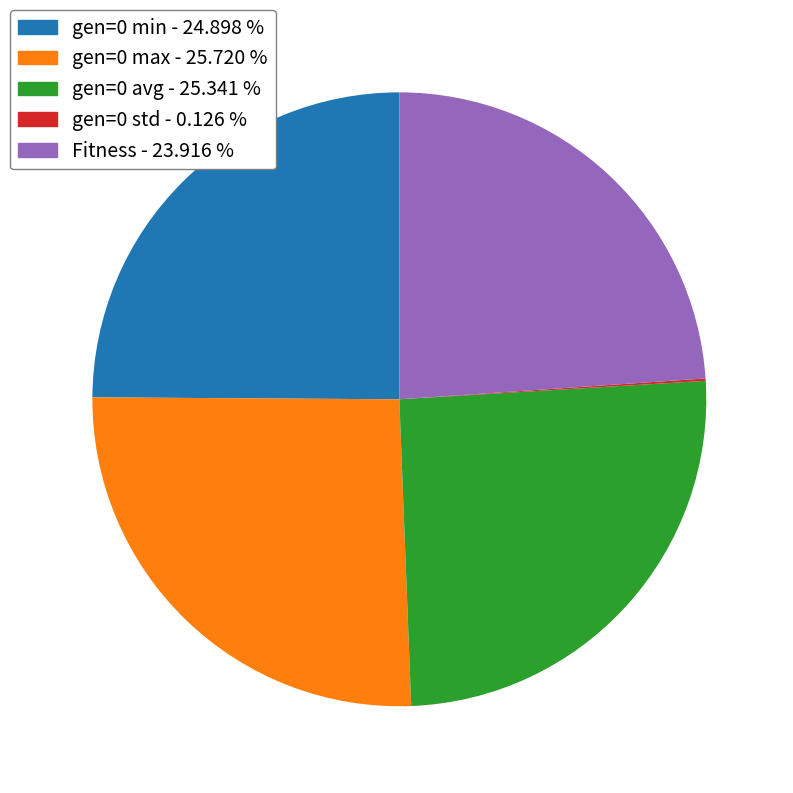

Does any single category account for the majority?

No